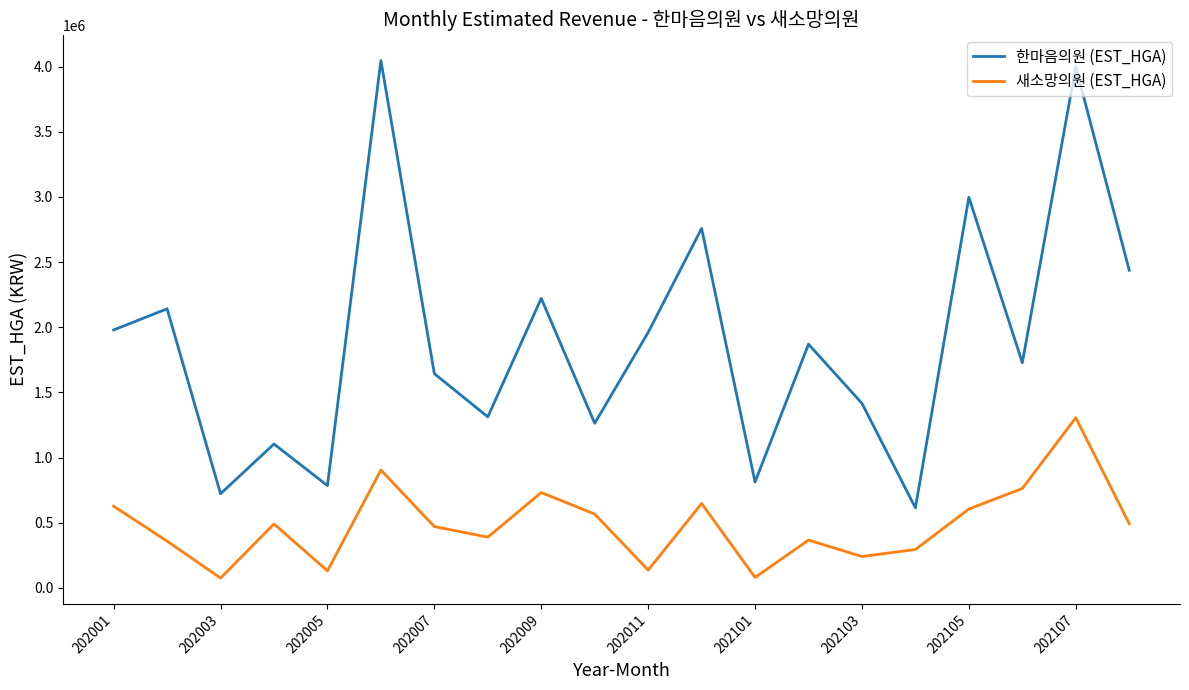

What is the difference between the maximum and minimum values in the 한마음의원 (EST_HGA) series?

3430933